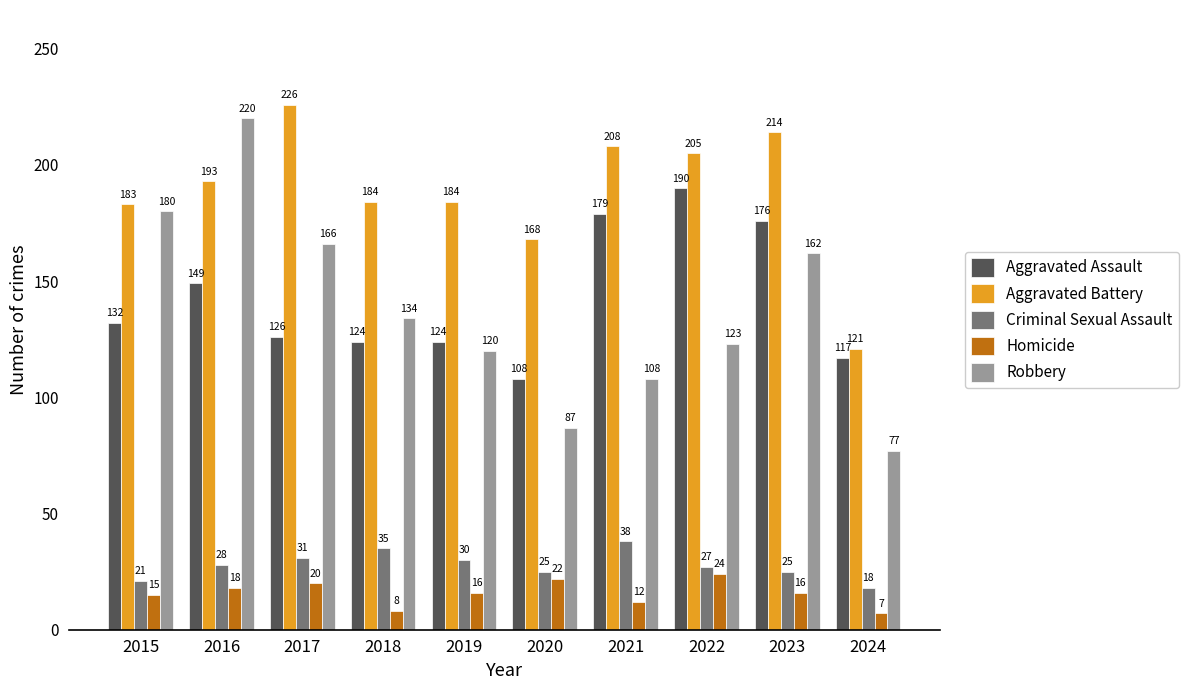

Between 2020 and 2024, which series saw the biggest shift?

Aggravated Battery